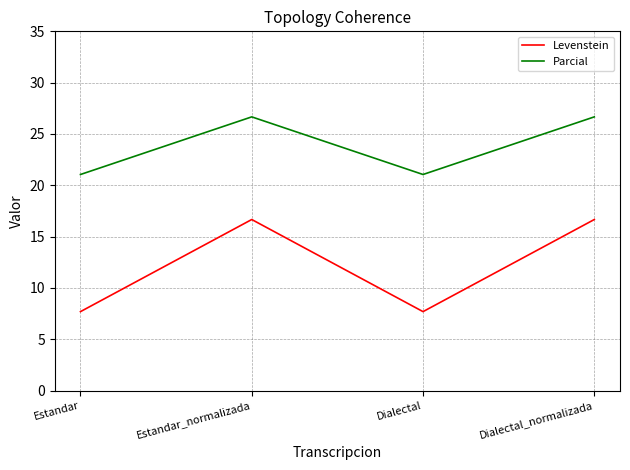

True or false: Parcial and Levenstein cross at least once.

False